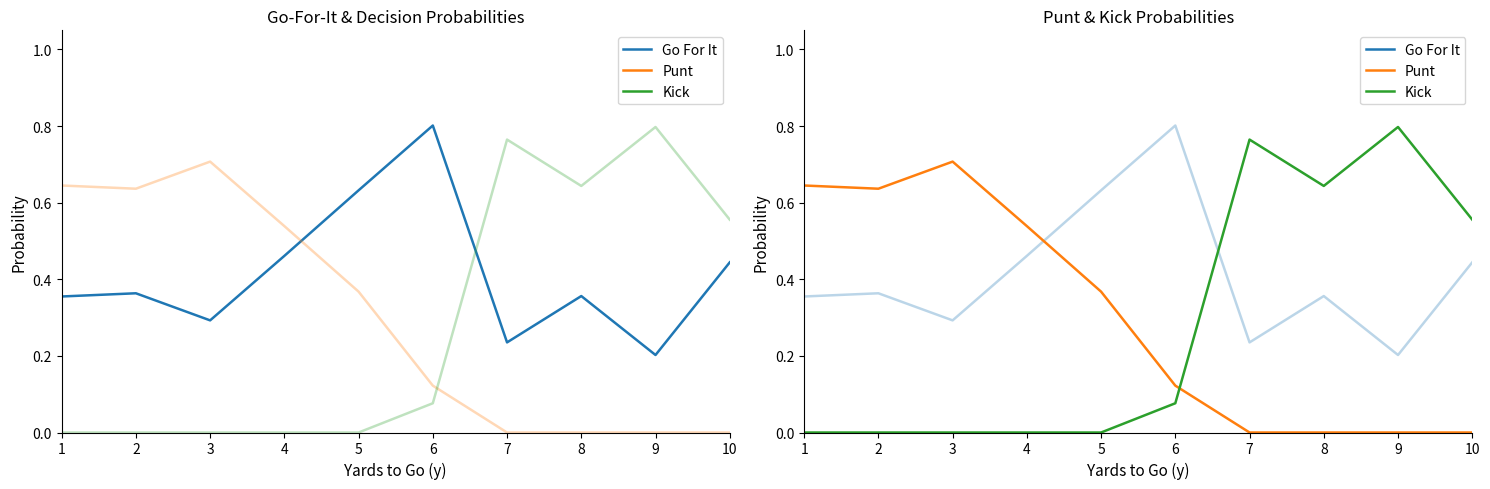

How many series are shown in this chart?

3